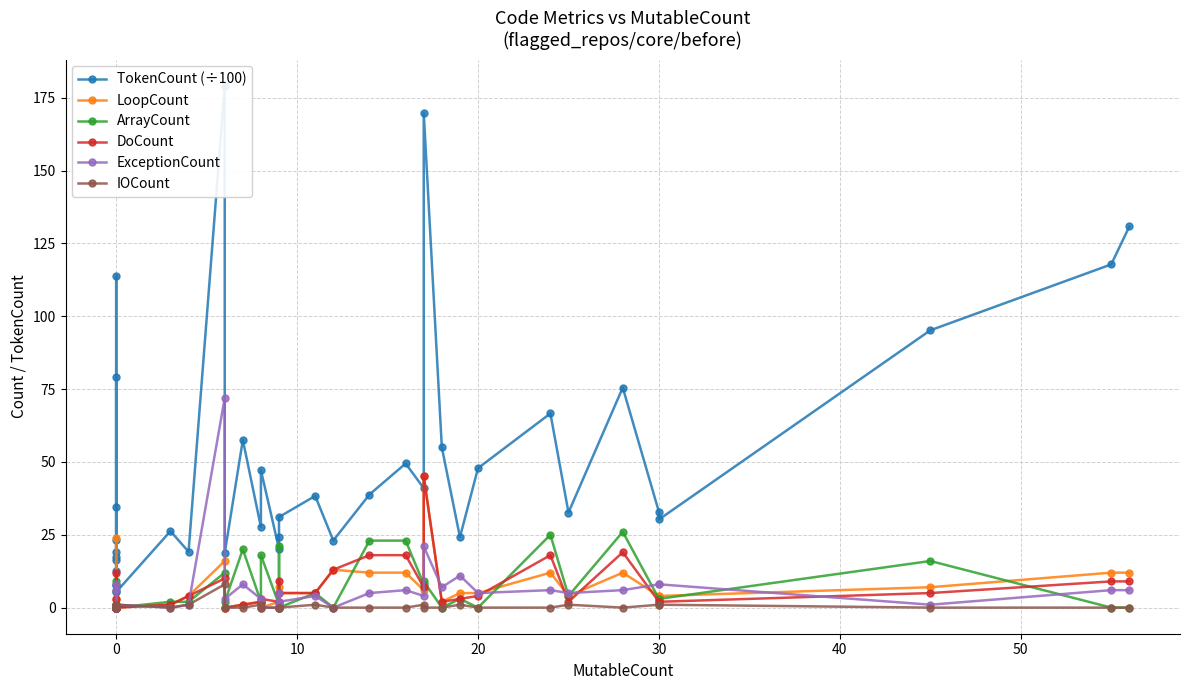

What is the value of the TokenCount (÷100) point at the 38th from the left?

95.2